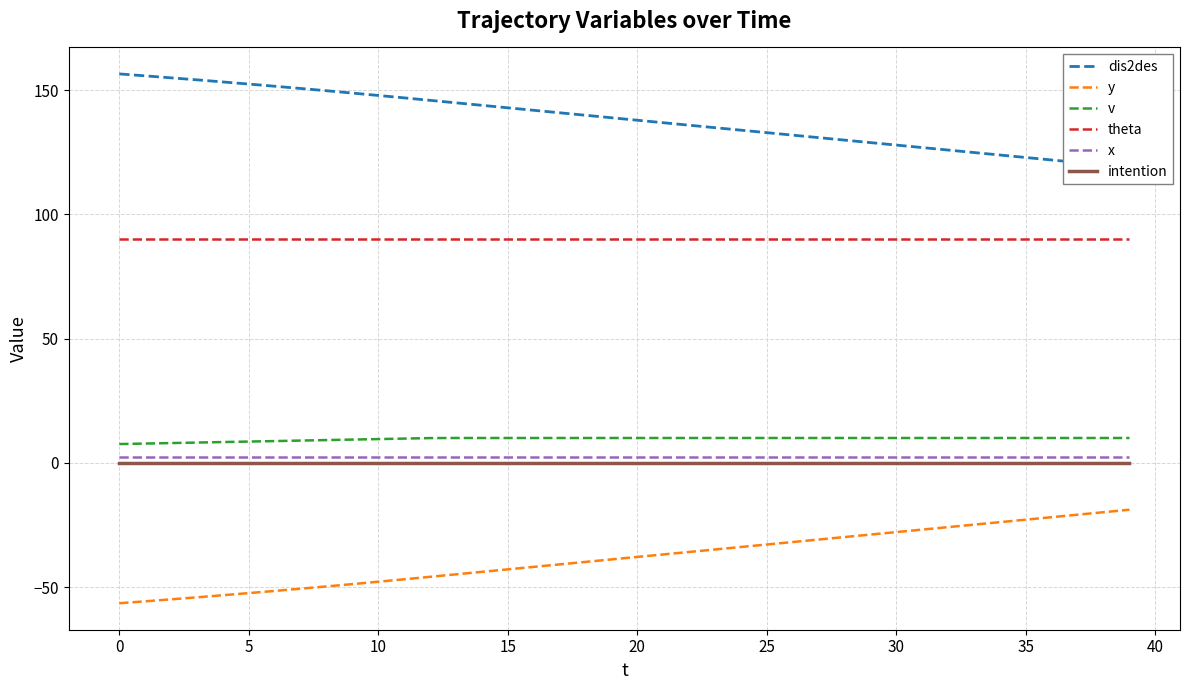

What is the highest value of the v series?

10.0